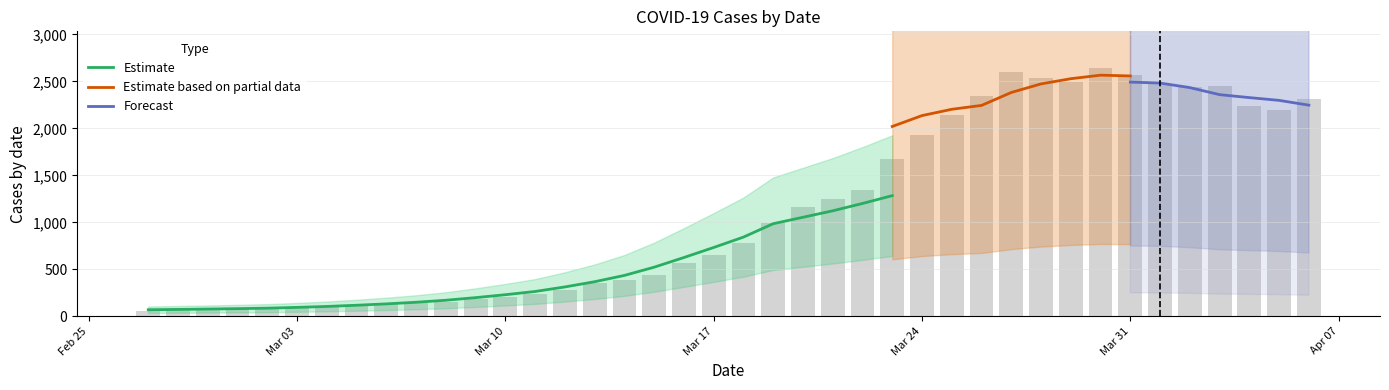

What is the value of the 32nd bar from the left?

2491